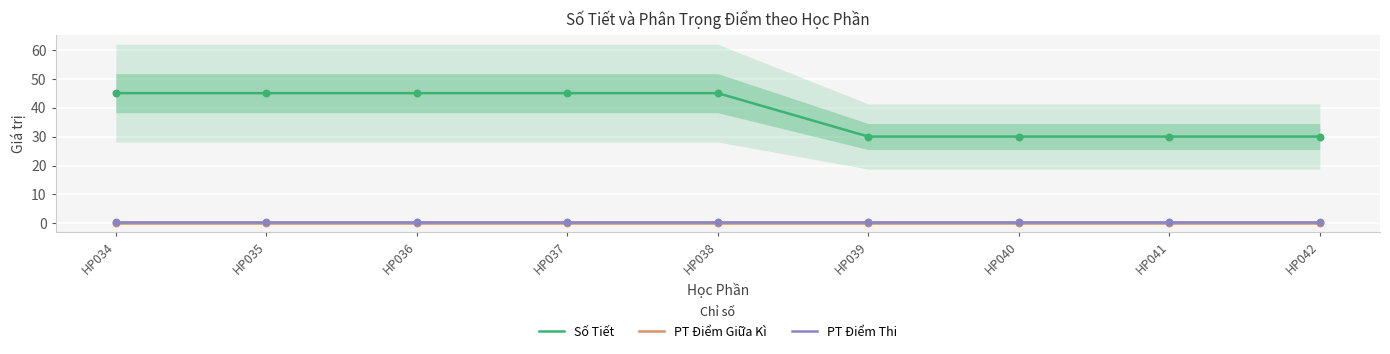

What are all the series names shown in the legend?

Số Tiết, PT Điểm Giữa Kì, PT Điểm Thi